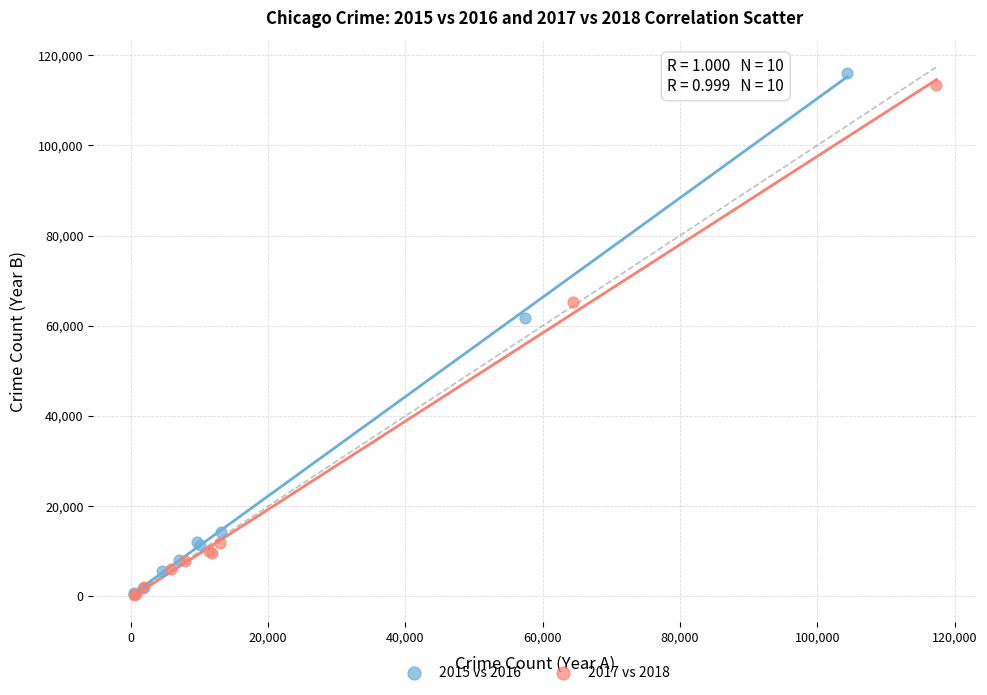

Which series contains the highest Y value?

2015 vs 2016